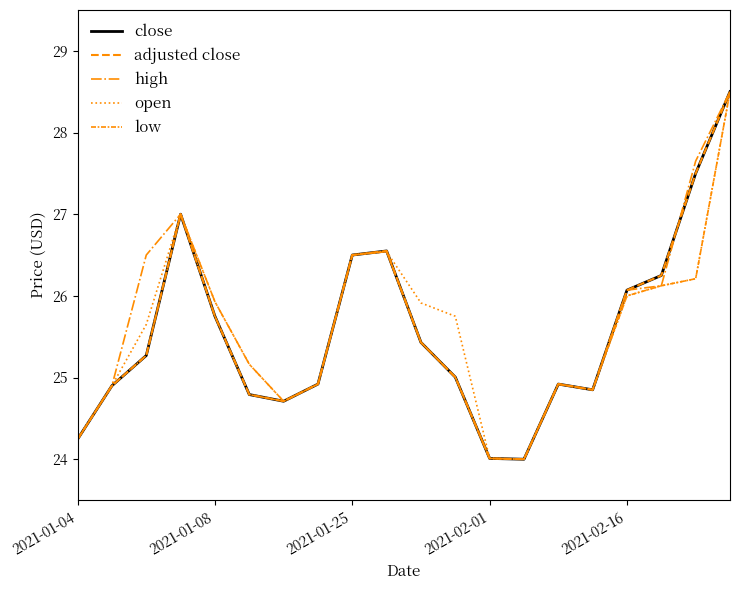

Where is the first local minimum for close?

6